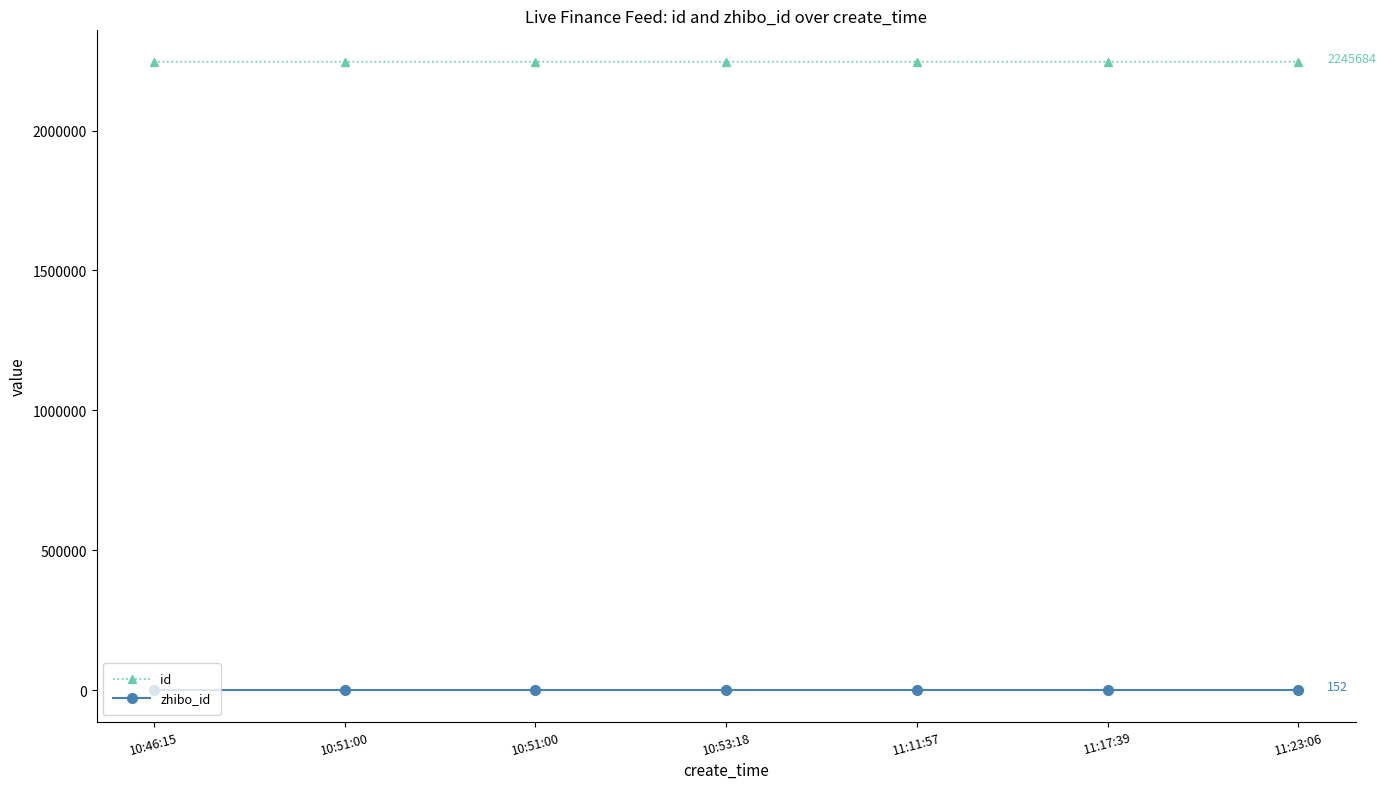

What are all the series names shown in the legend?

id, zhibo_id